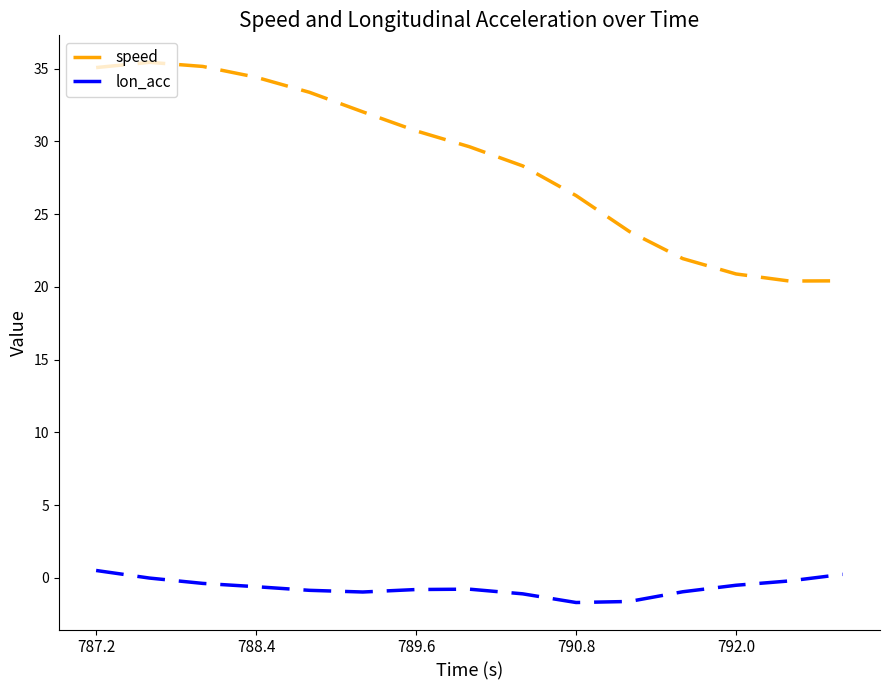

What is the difference between the maximum and minimum values in the speed series?

15.0